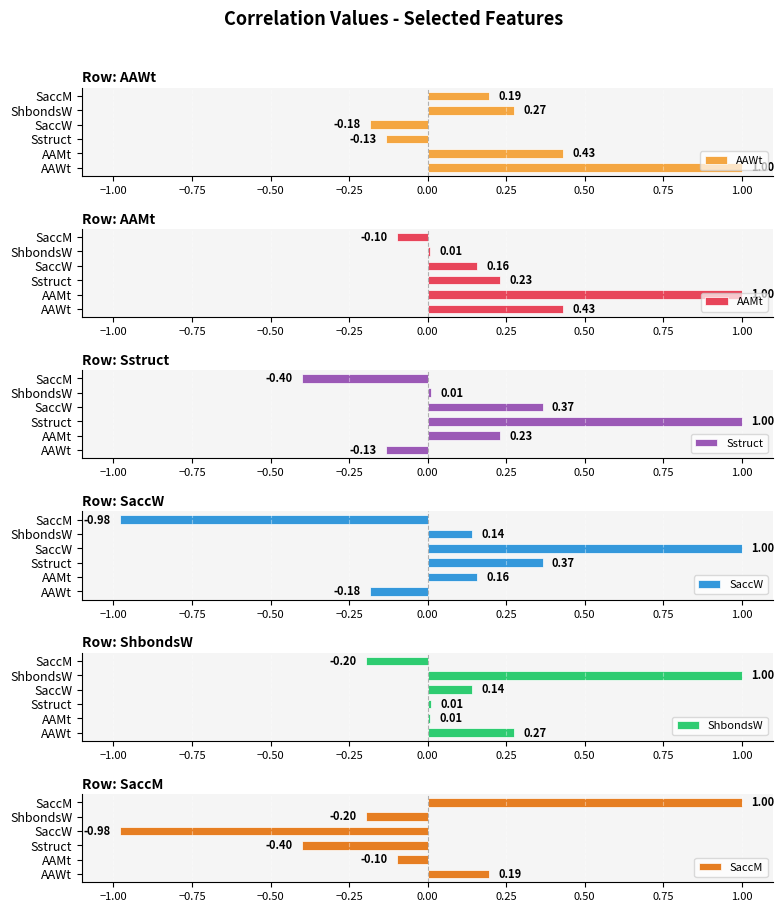

List the series in order of their peak value, lowest first.

AAWt, AAMt, Sstruct, SaccW, ShbondsW, SaccM